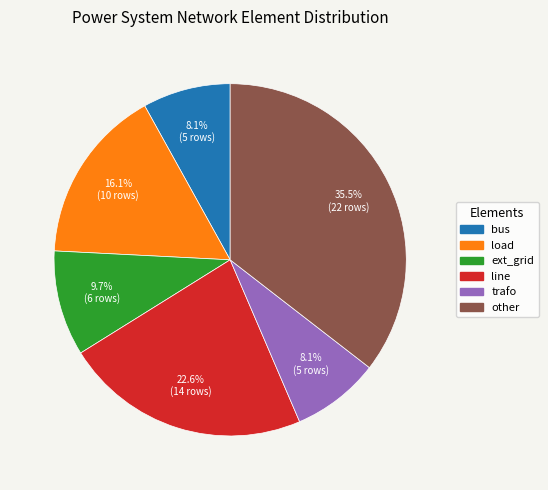

How many slices are in this pie chart?

6